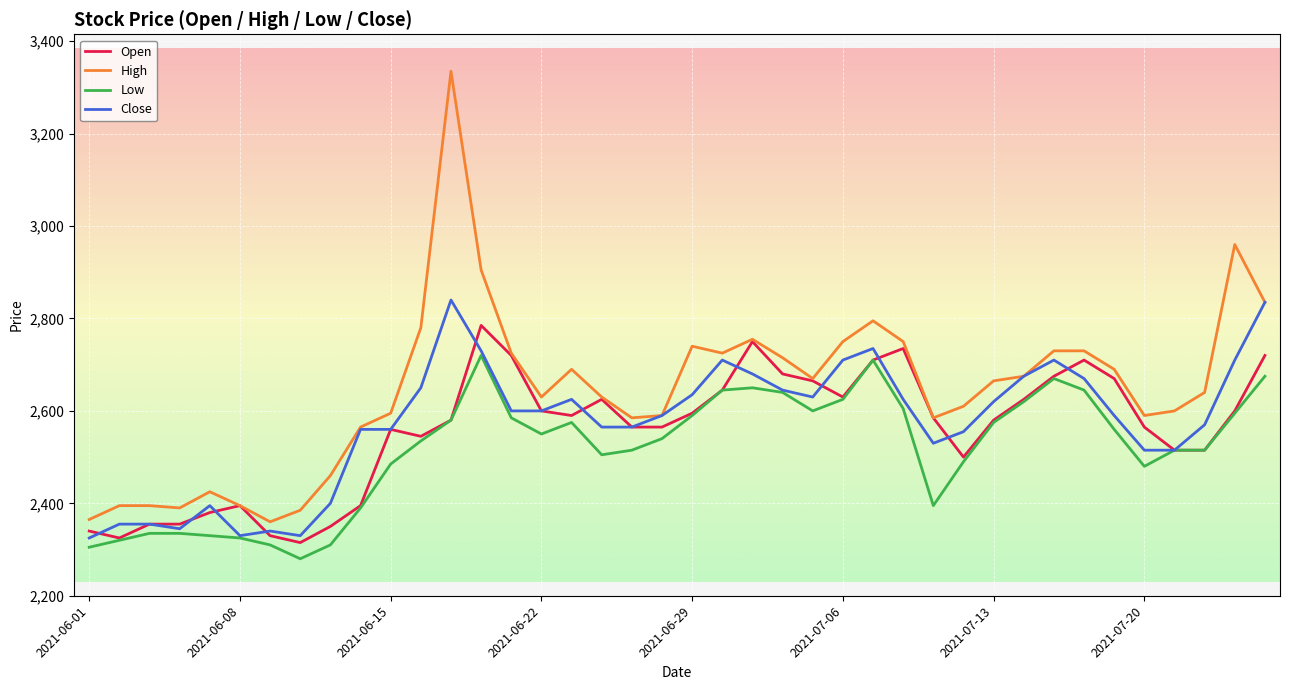

Which series has the largest total across all categories?

High